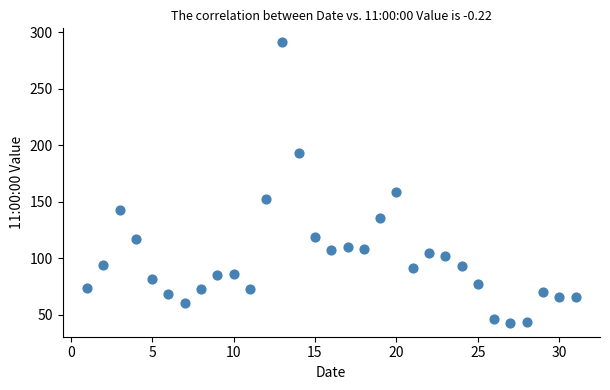

What is the range of Y values (max minus min)?

248